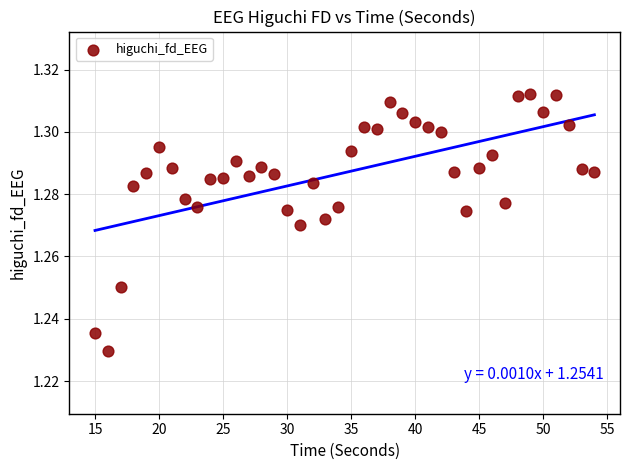

What is the range of X values (max minus min)?

39.0